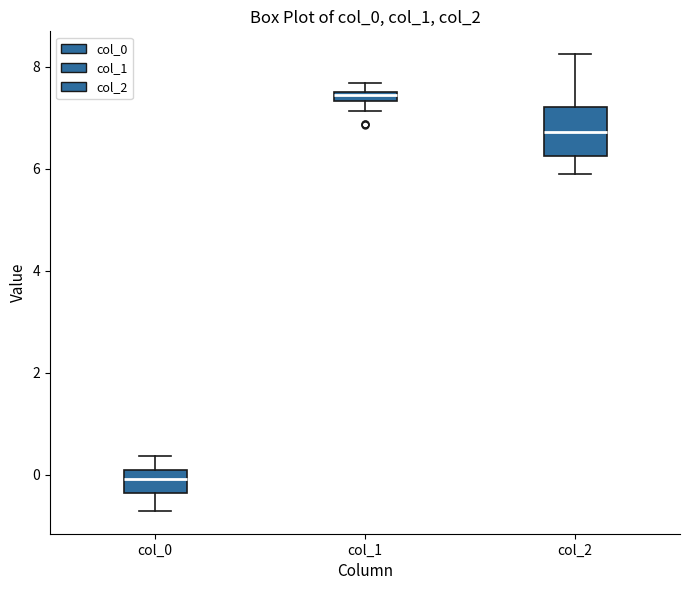

Which box has the highest median line?

col_1